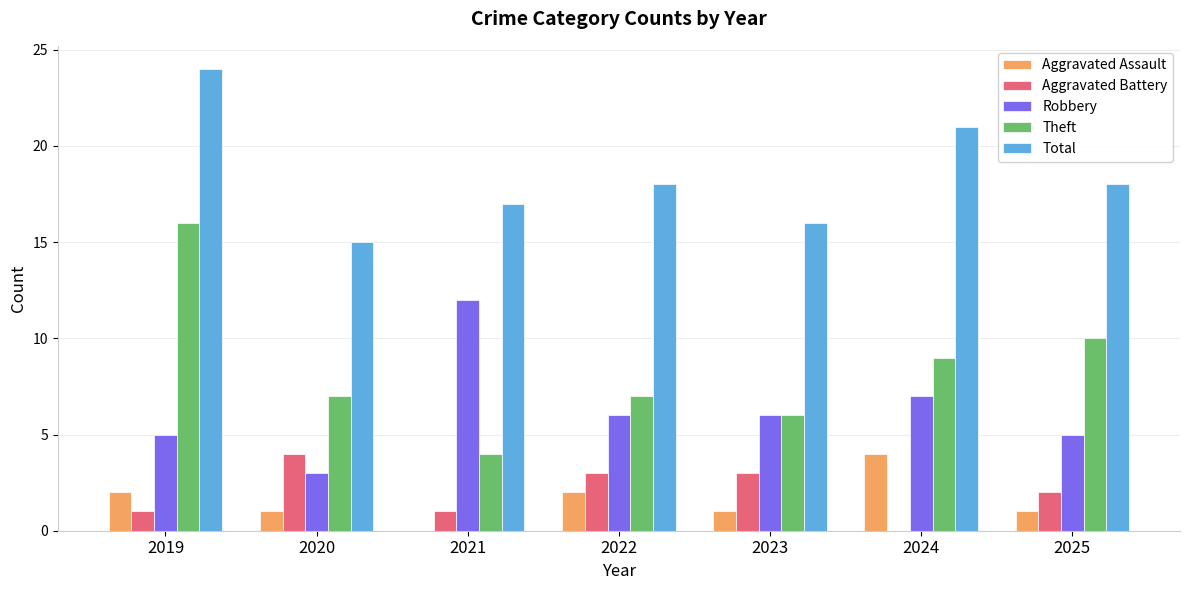

What are all the series names shown in the legend?

Aggravated Assault, Aggravated Battery, Robbery, Theft, Total